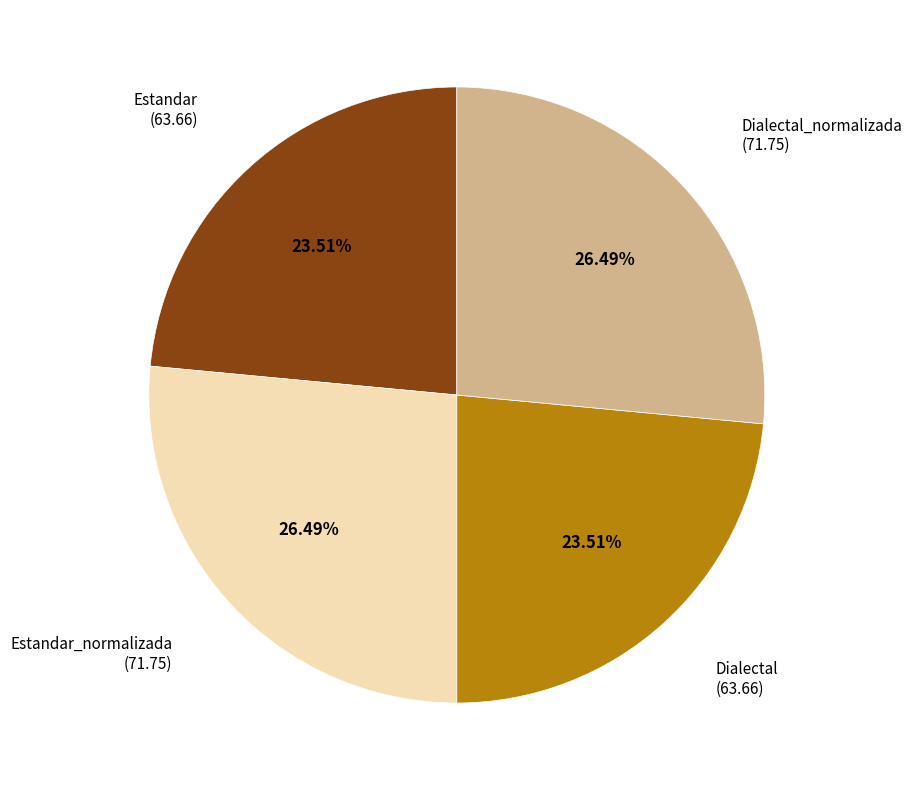

How many slices are in this pie chart?

4